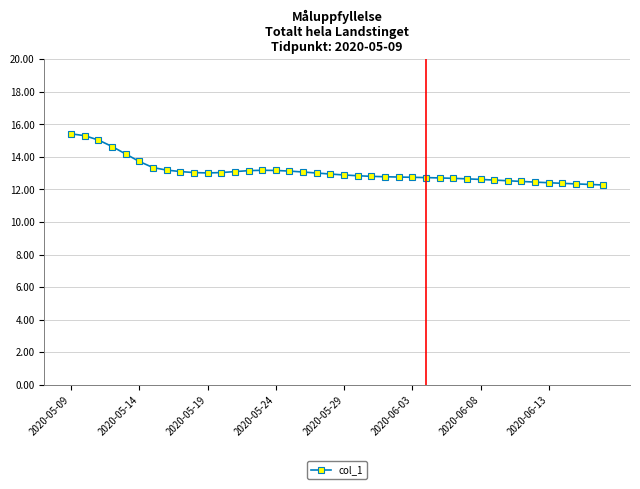

What is the value of the 3rd point from the left?

15.0